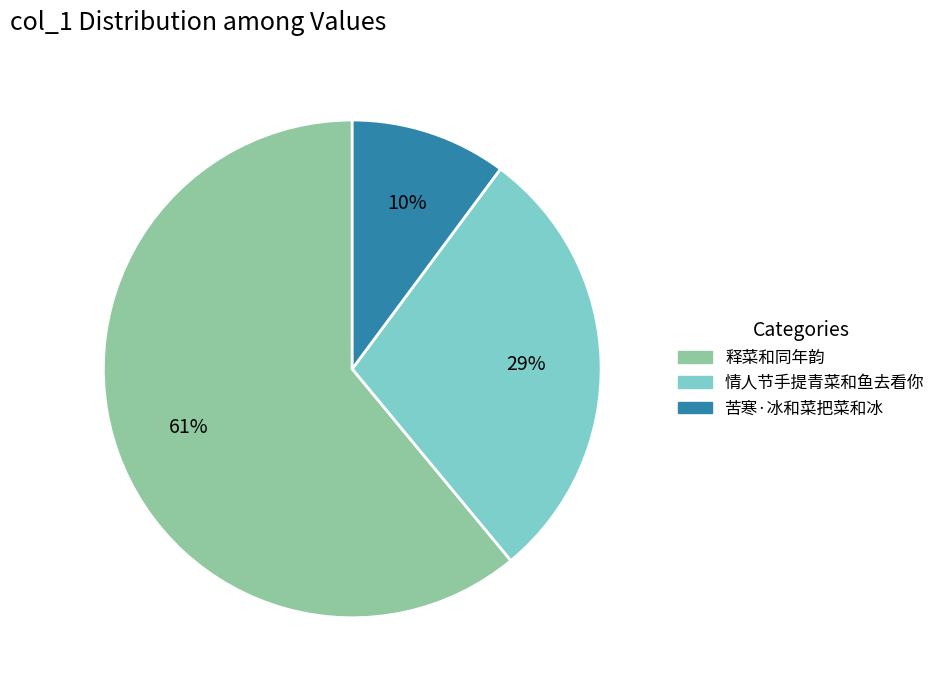

Count the number of slices in the pie.

3